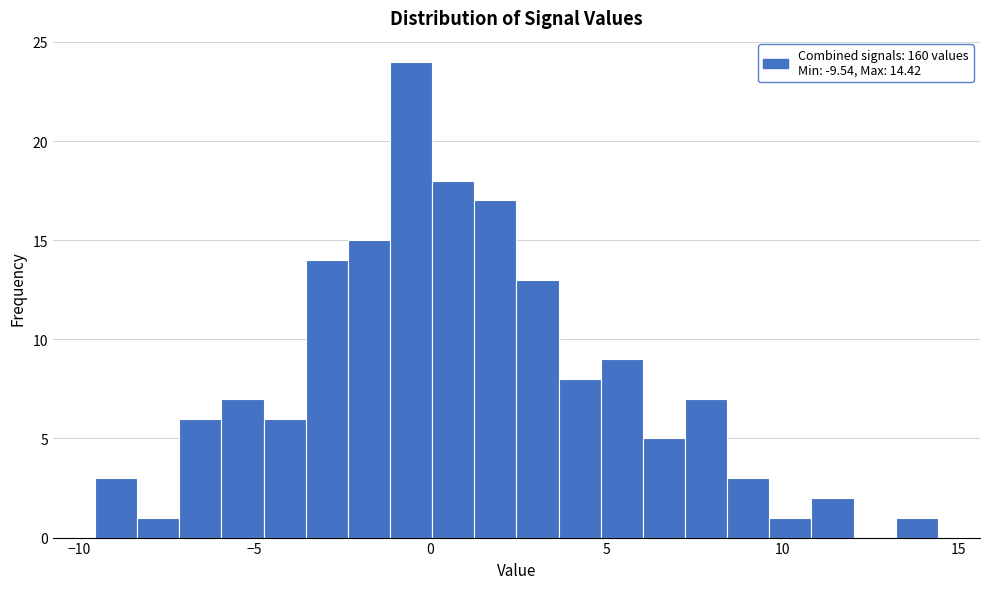

Read against the x-axis, roughly where is the centre of the tallest bar?

-0.5